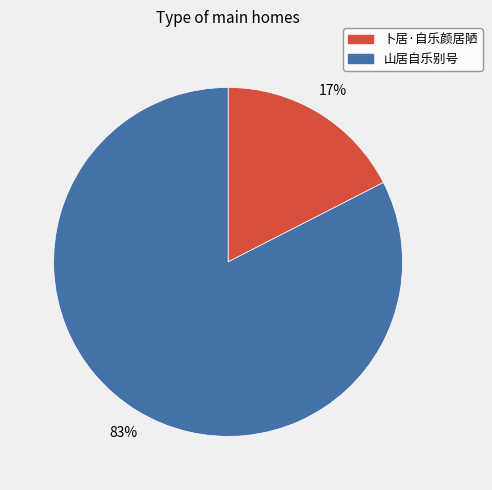

How many slices are in this pie chart?

2